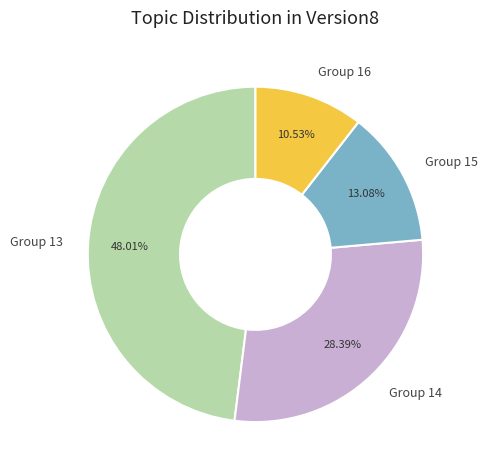

Count the number of slices in the pie.

4